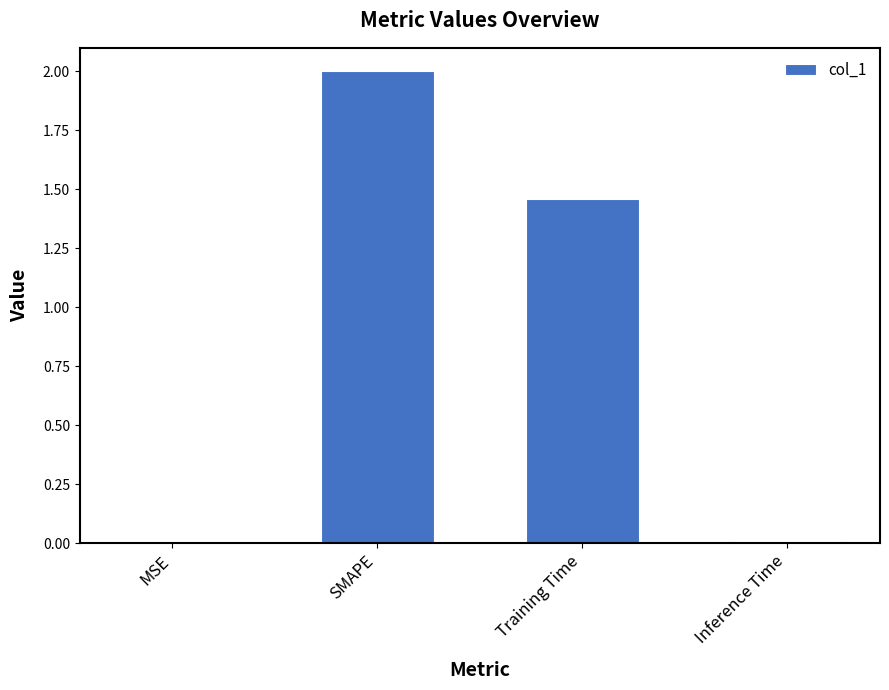

How many data points does each series have?

4